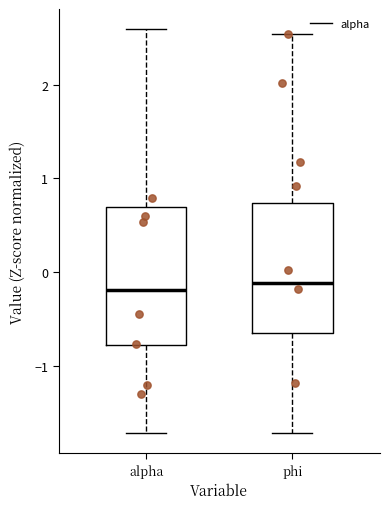

Reading left to right, read every box against the y-axis: the position of its median line, the range the box covers, and the ends of its whiskers. The values are not printed on the chart, so give them approximately, as read against the axis.

alpha: median -0.2, box -0.8 to 0.7, whiskers -1.7 to 2.6
phi: median -0.1, box -0.6 to 0.7, whiskers -1.7 to 2.5